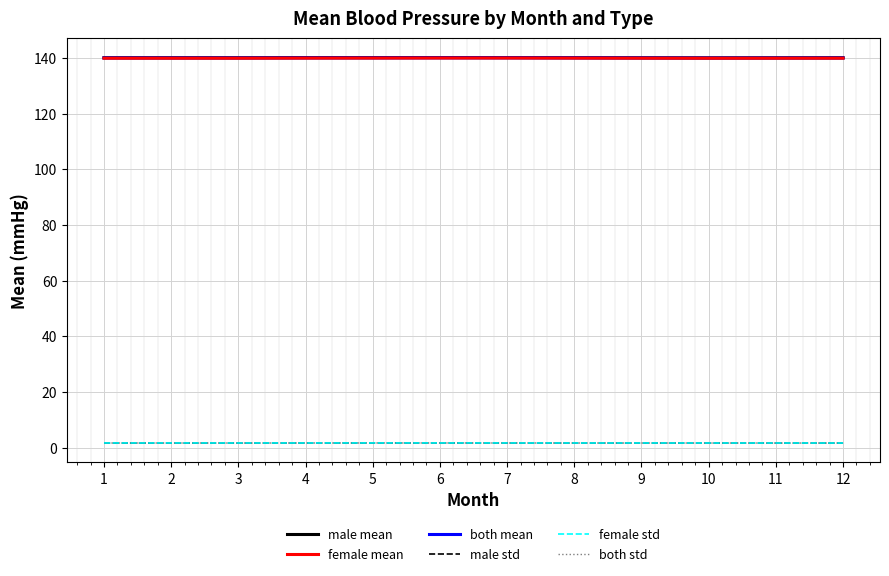

True or false: female mean has a value of 140.0 at 7.

True